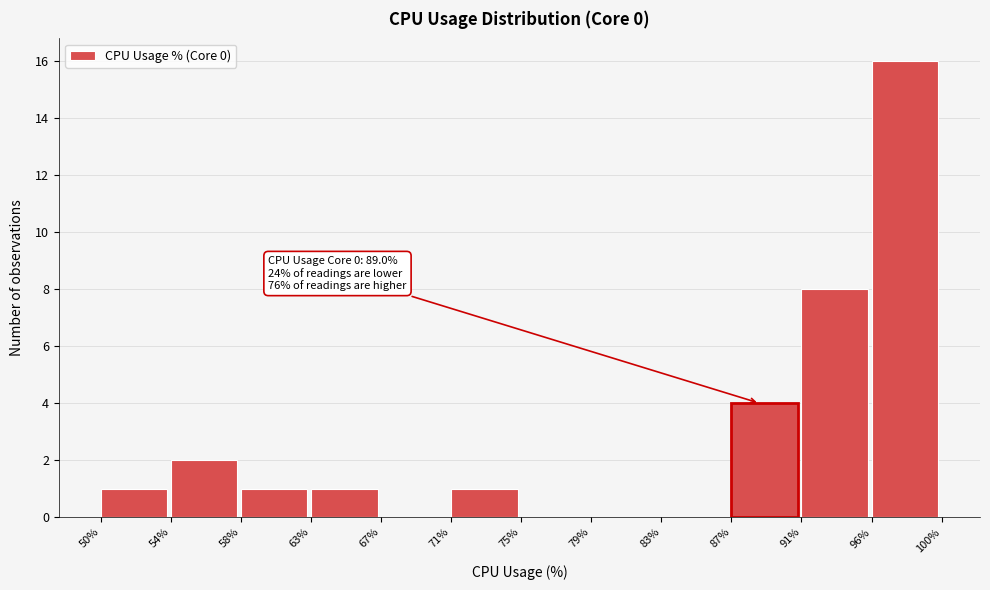

Which range on the x-axis has the tallest bar?

96% to 100%